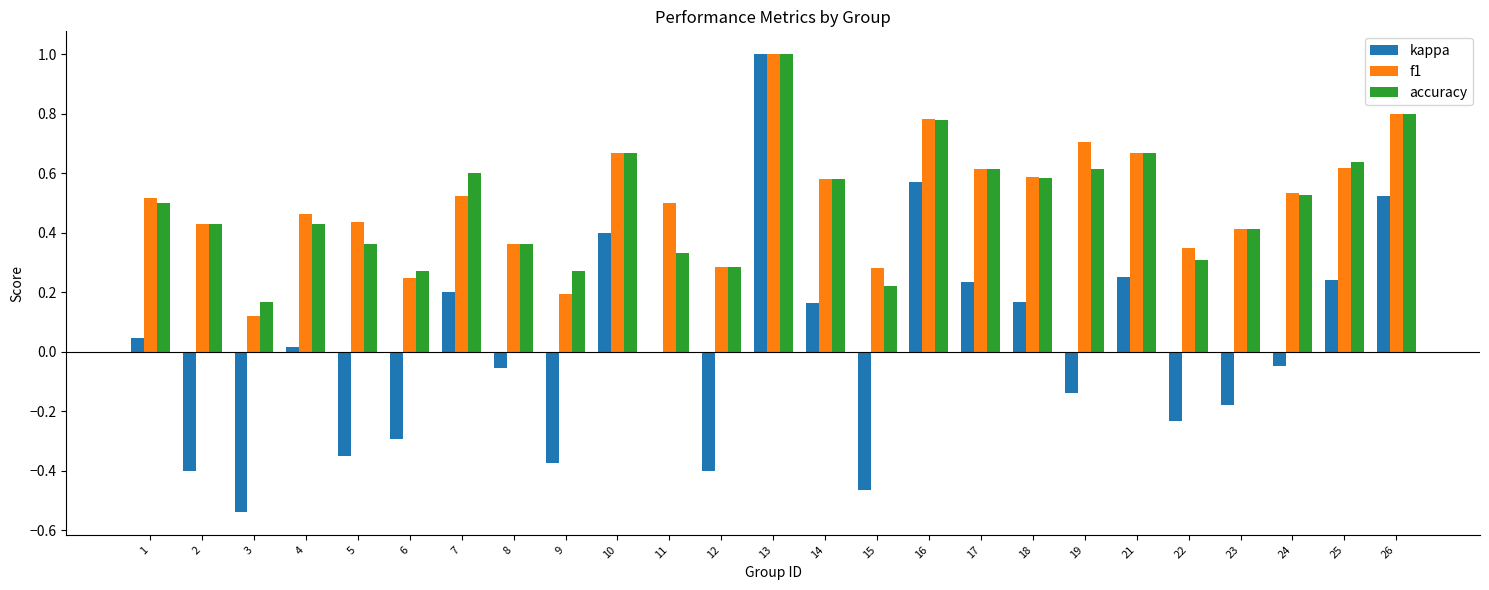

Is the value of kappa at 9 greater than the value of f1 at 17?

No